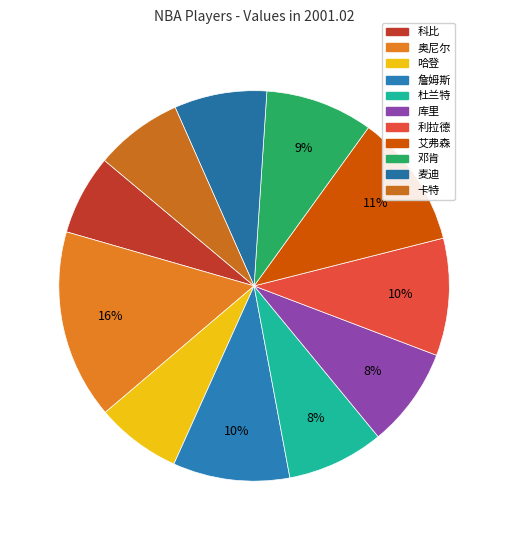

The 艾弗森 slice represents 16% of the pie. True or false?

False